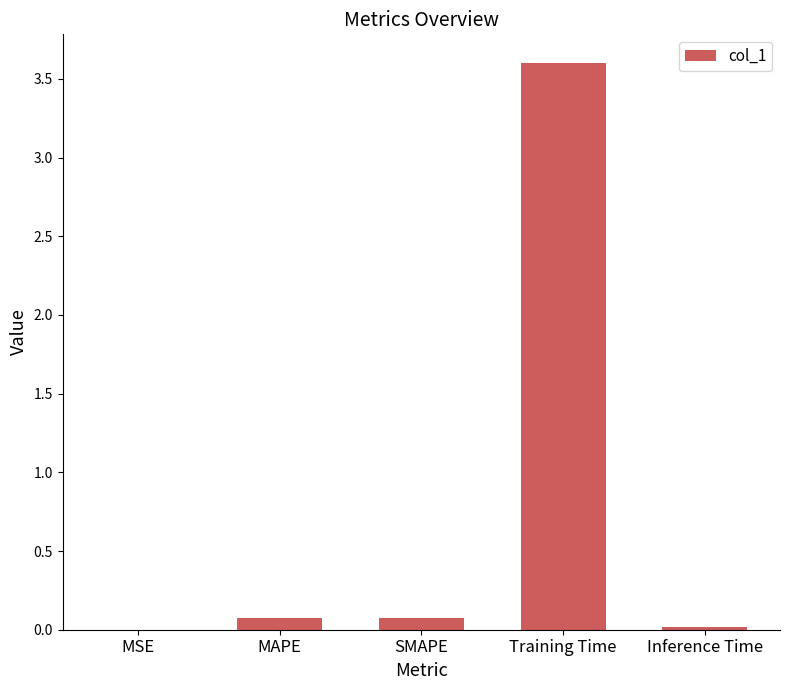

True or false: the data shows 0.1 at SMAPE.

True